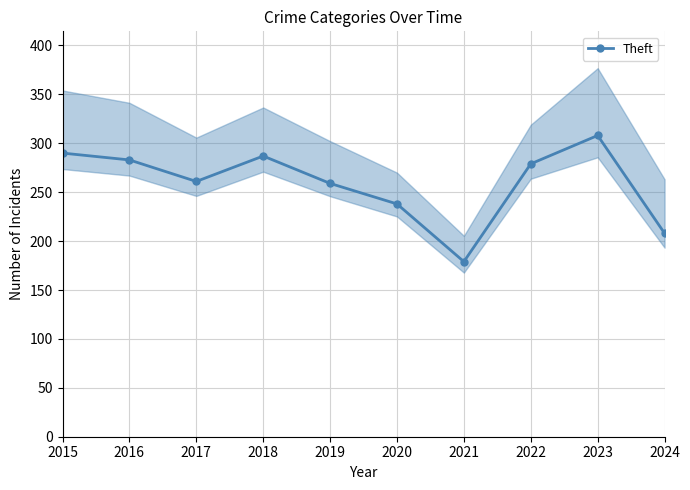

What is the smallest value displayed?

179